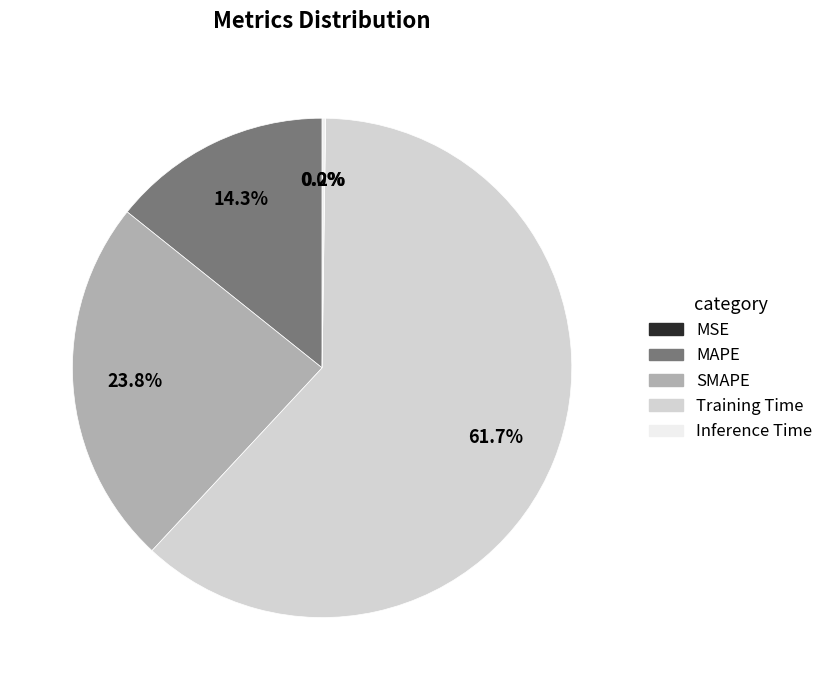

To the nearest percent, what portion does Training Time represent?

62%